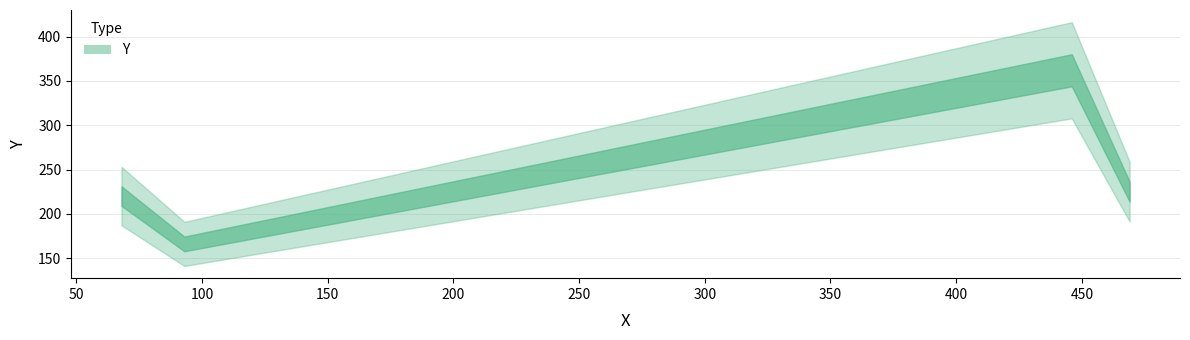

Is this an area chart (filled region under the line)?

No